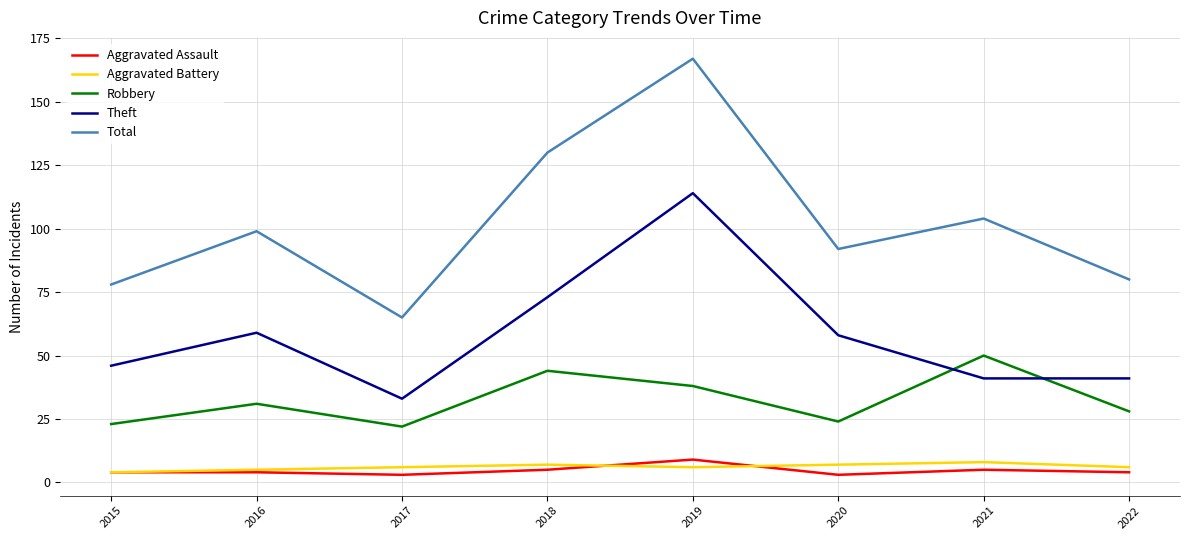

At which label does Total reach its peak?

2019